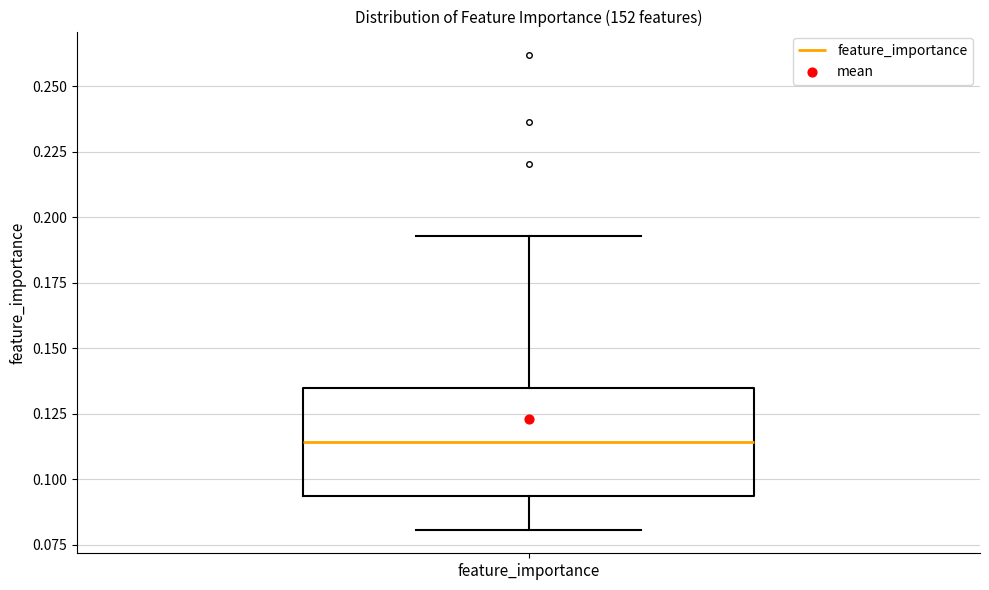

Where is the lower edge of the box for feature_importance on the y-axis? The values are not printed on the chart, so give them approximately, as read against the axis.

0.095